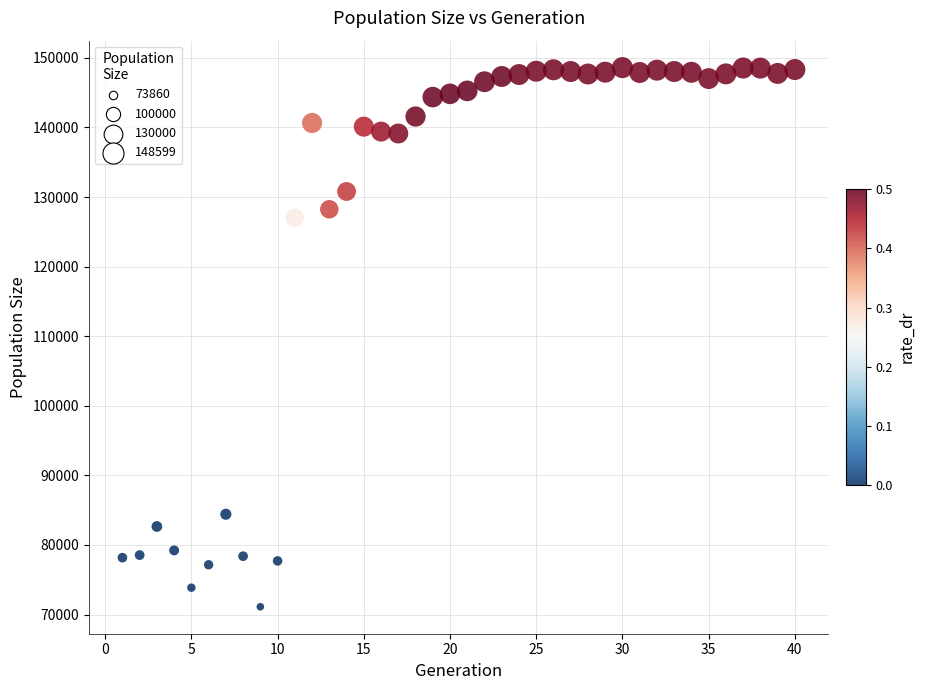

What Y value in the scatter plot is closest to 109857?

127020